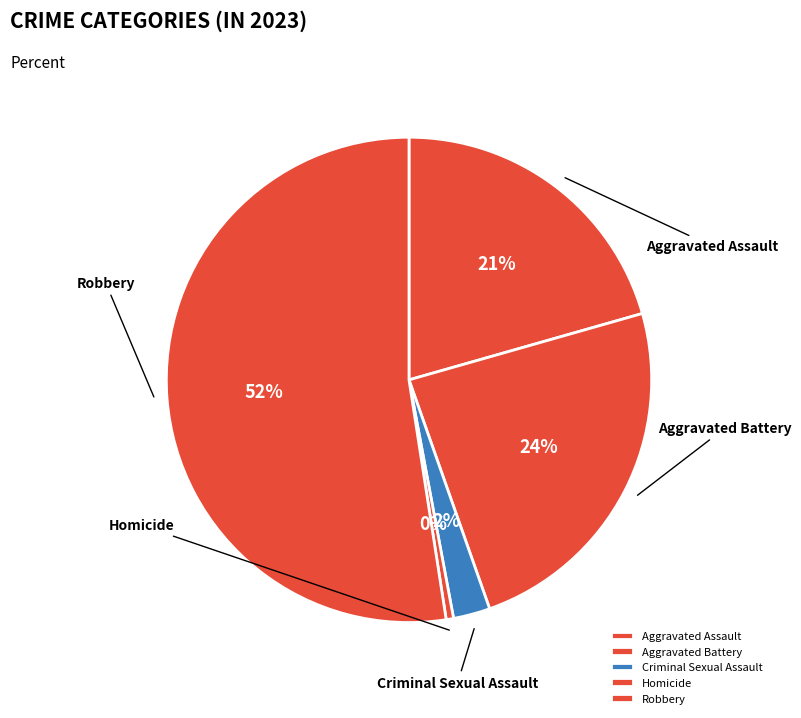

What percentage do Aggravated Battery and Criminal Sexual Assault together represent?

26.5%